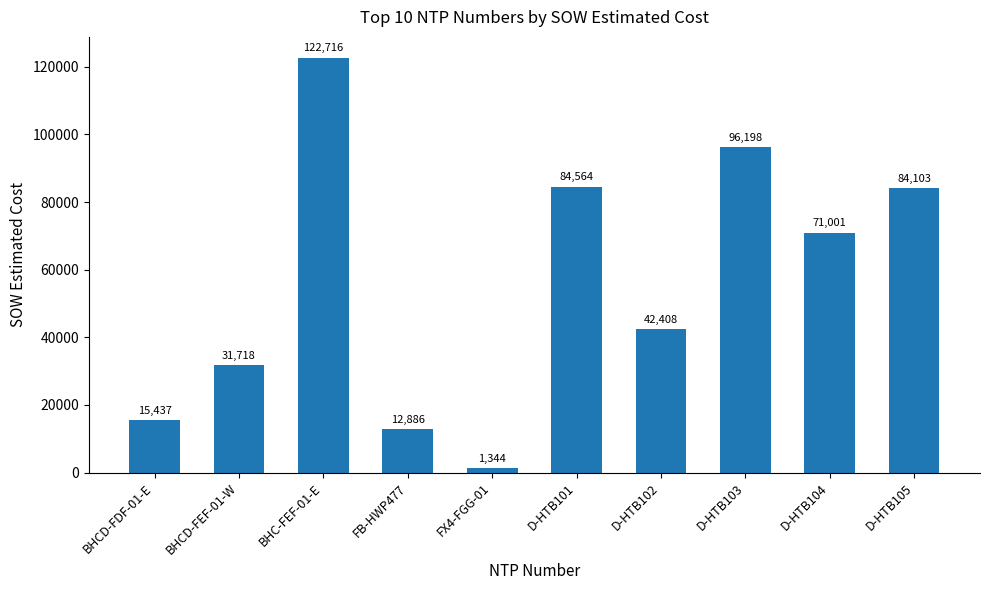

Is it true that the value at D-HTB105 is 142671.6?

False